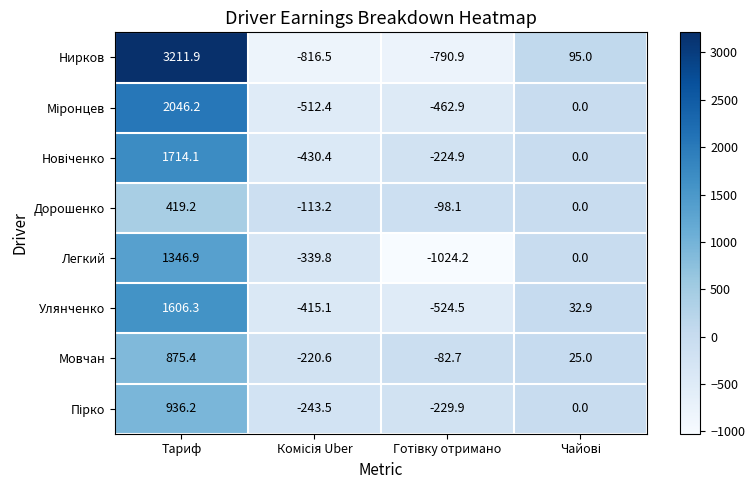

What is the greatest value displayed?

3211.9